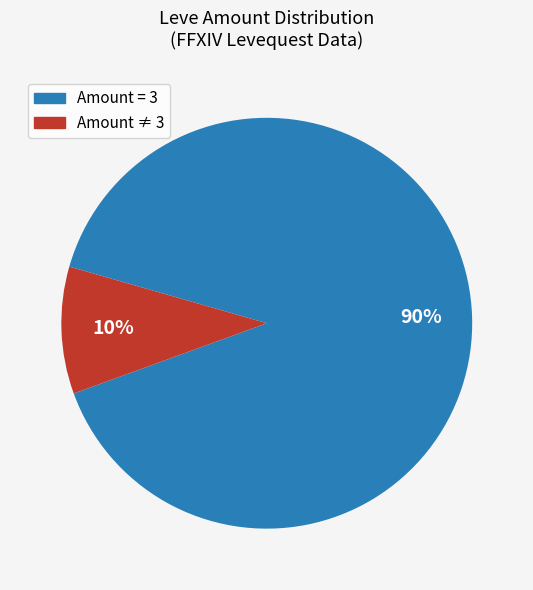

To the nearest percent, what is the difference between the largest and smallest slice percentages?

80%